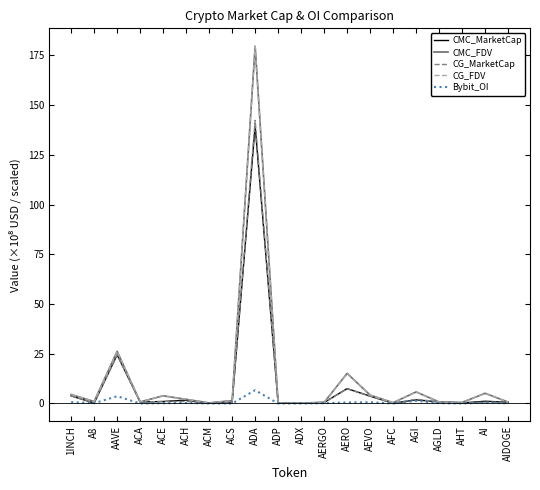

What is the average value of the CG_MarketCap series?

9.5